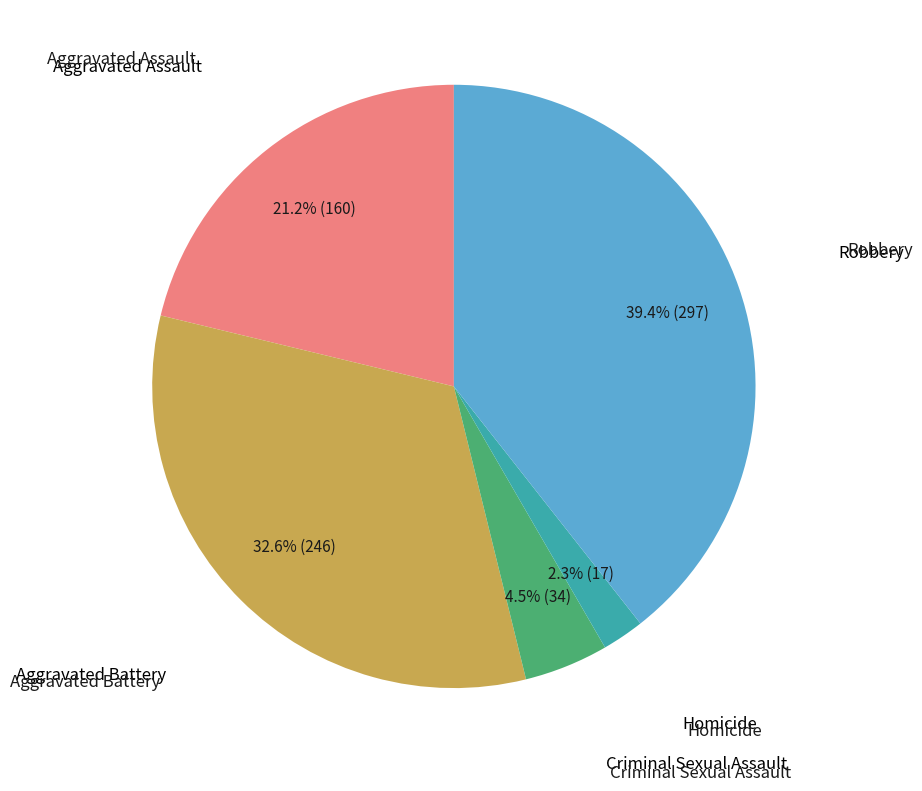

Is there any slice that represents more than half of the pie?

No